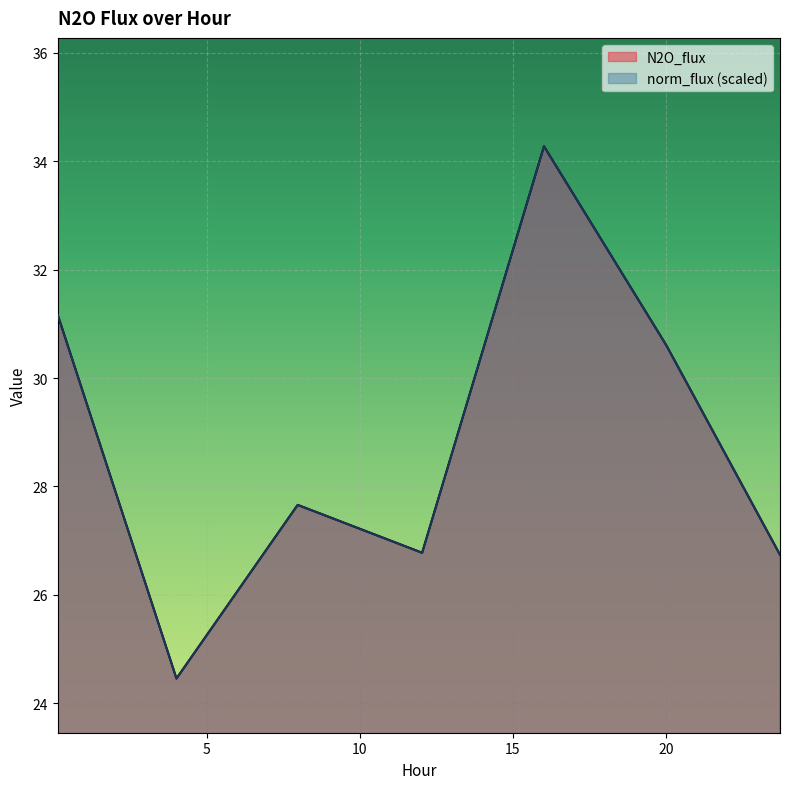

True or false: norm_flux has a value of 43.1 at 4.016.

False